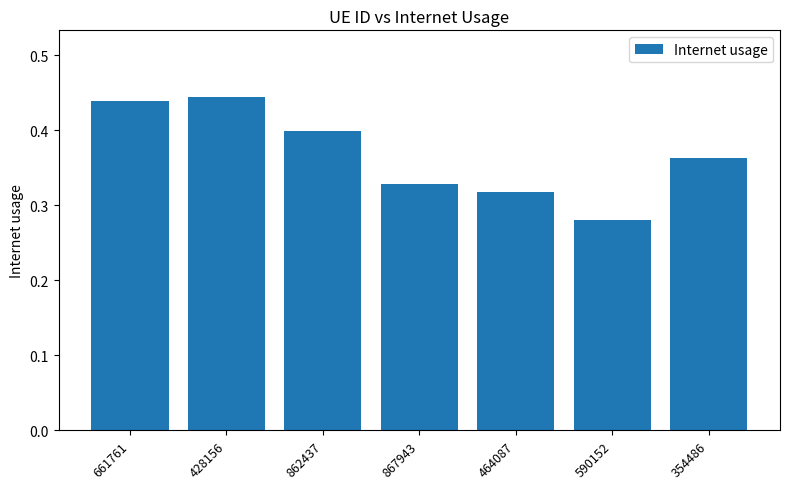

Rank the categories by value from lowest to highest.

590152, 464087, 867943, 354486, 862437, 661761, 428156